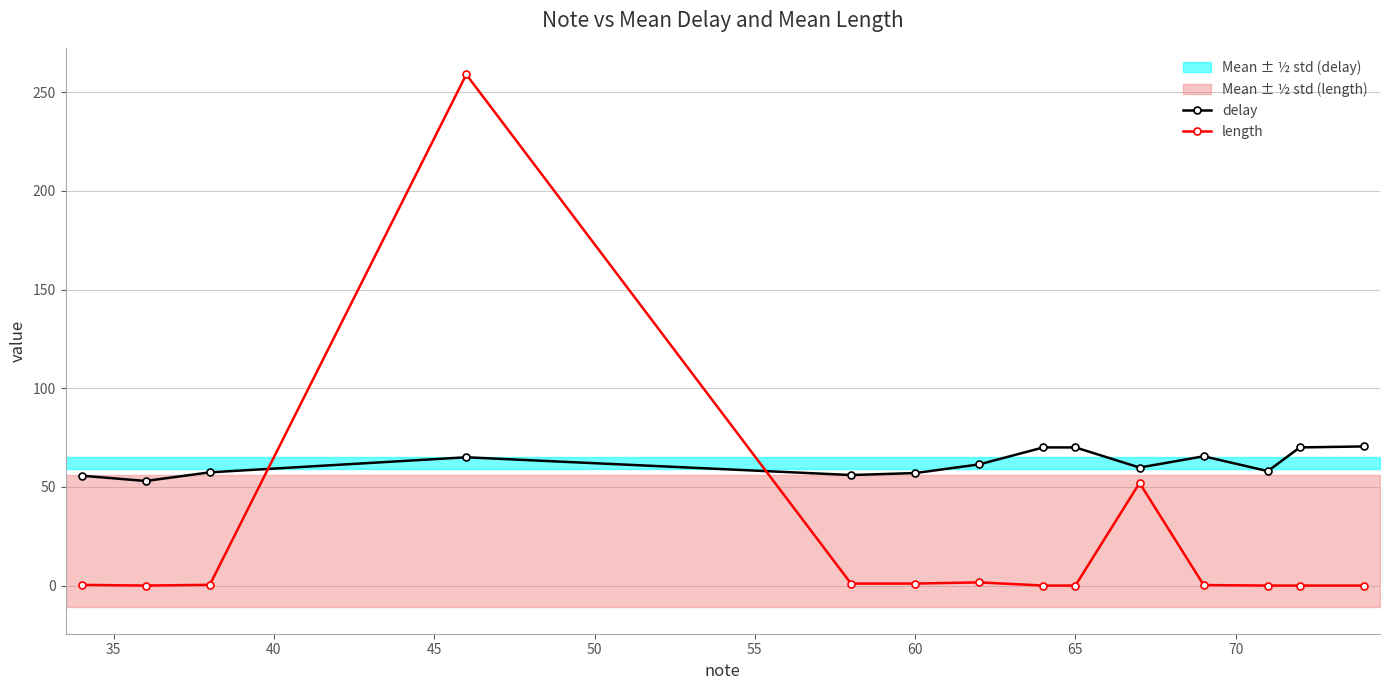

How many intersections are there between delay and length?

2